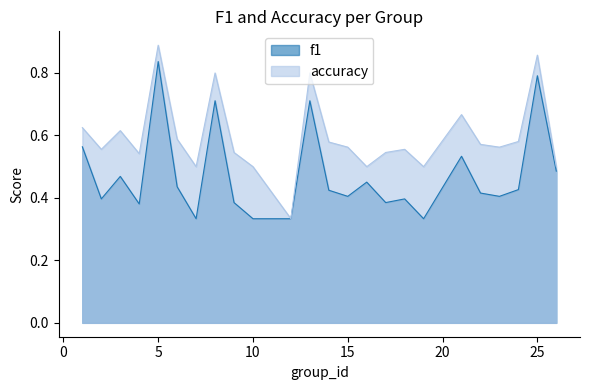

True or false: f1 has a value of 0.2 at 3.

False